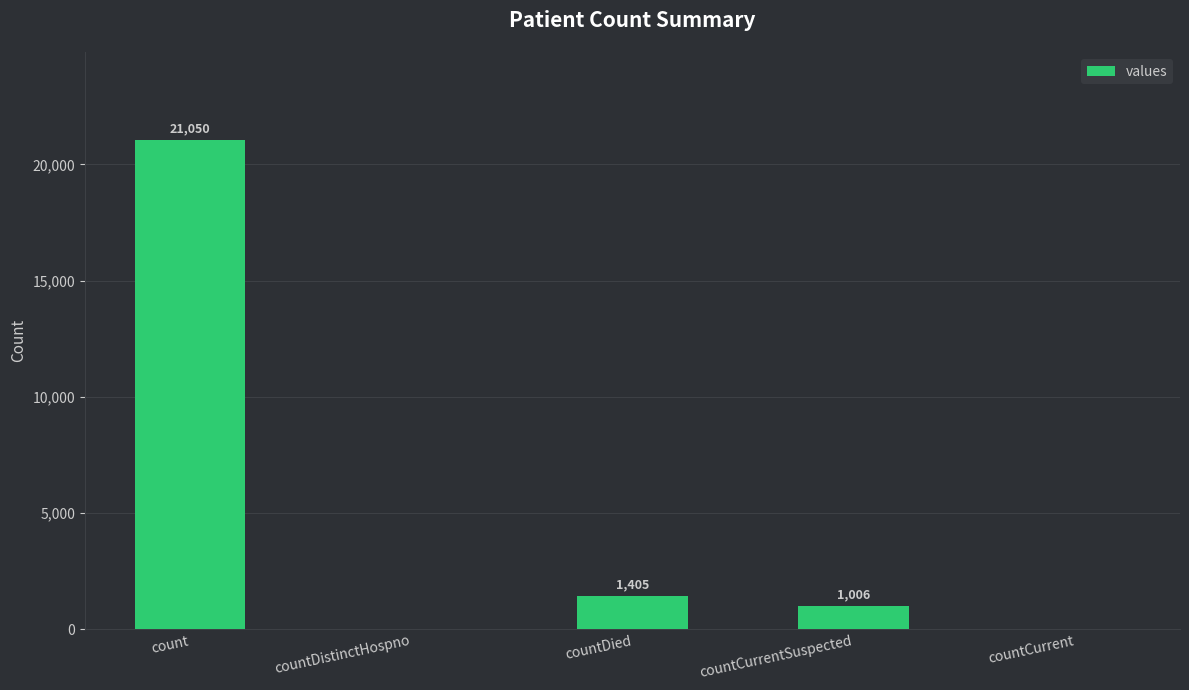

Between countDied and countDistinctHospno, which is larger?

countDied